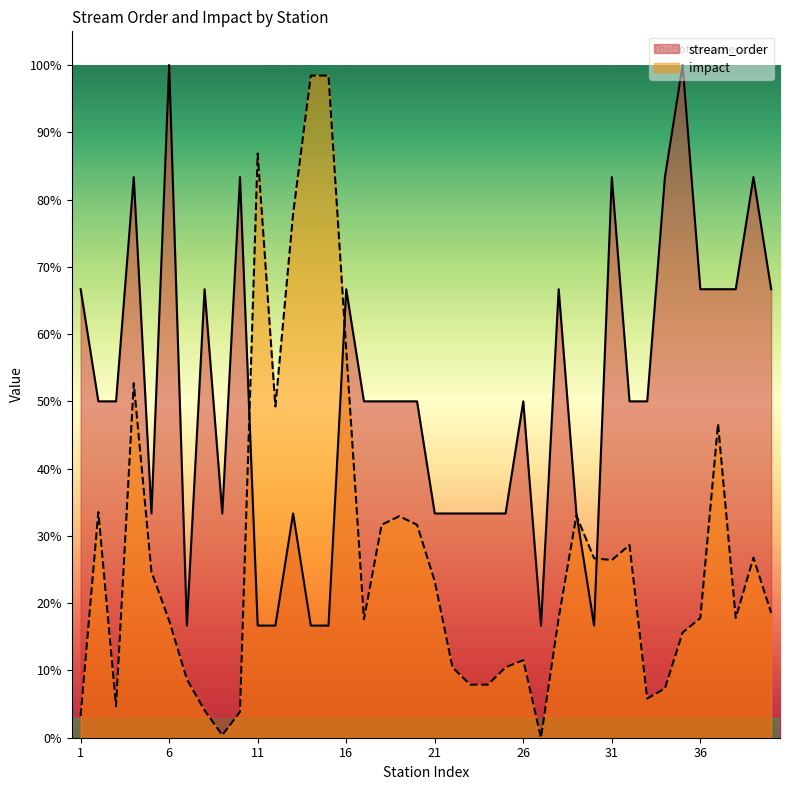

How many distinct data groups are displayed?

2